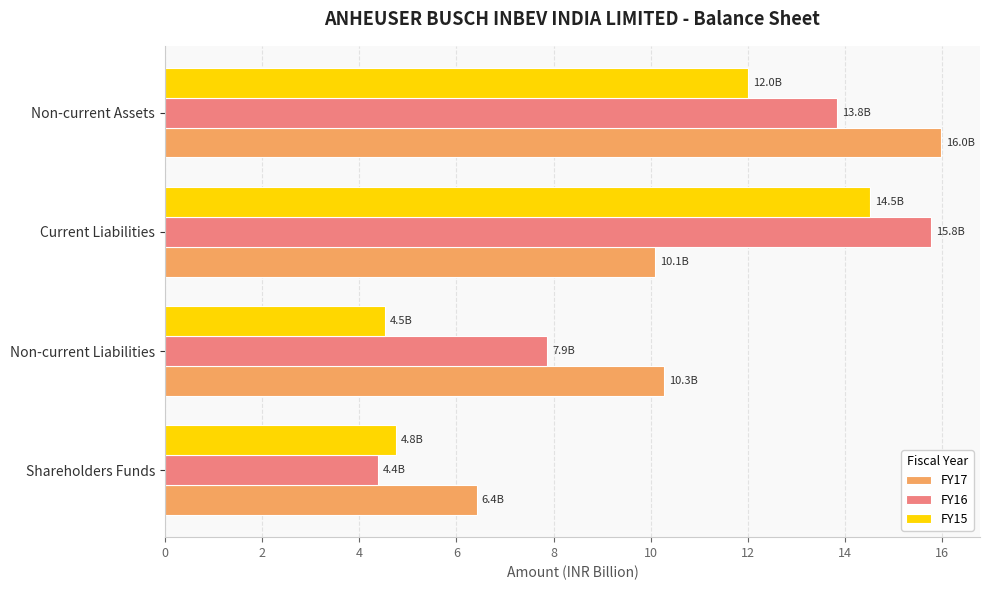

At which label does FY15 reach its minimum?

Non-current Liabilities